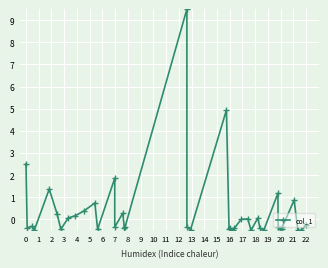

The chart shows a value of 0.4 at 10. True or false?

False